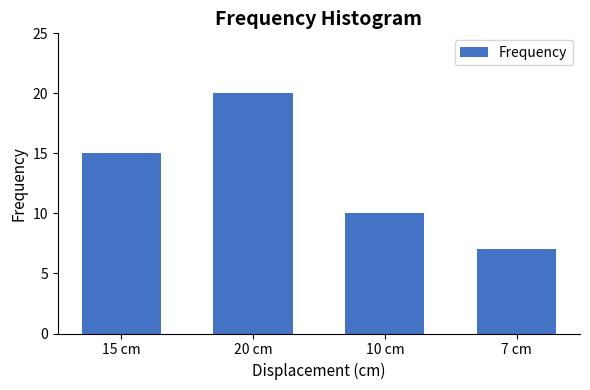

Reading left to right, extract all data points from this chart.

15	20	10	7